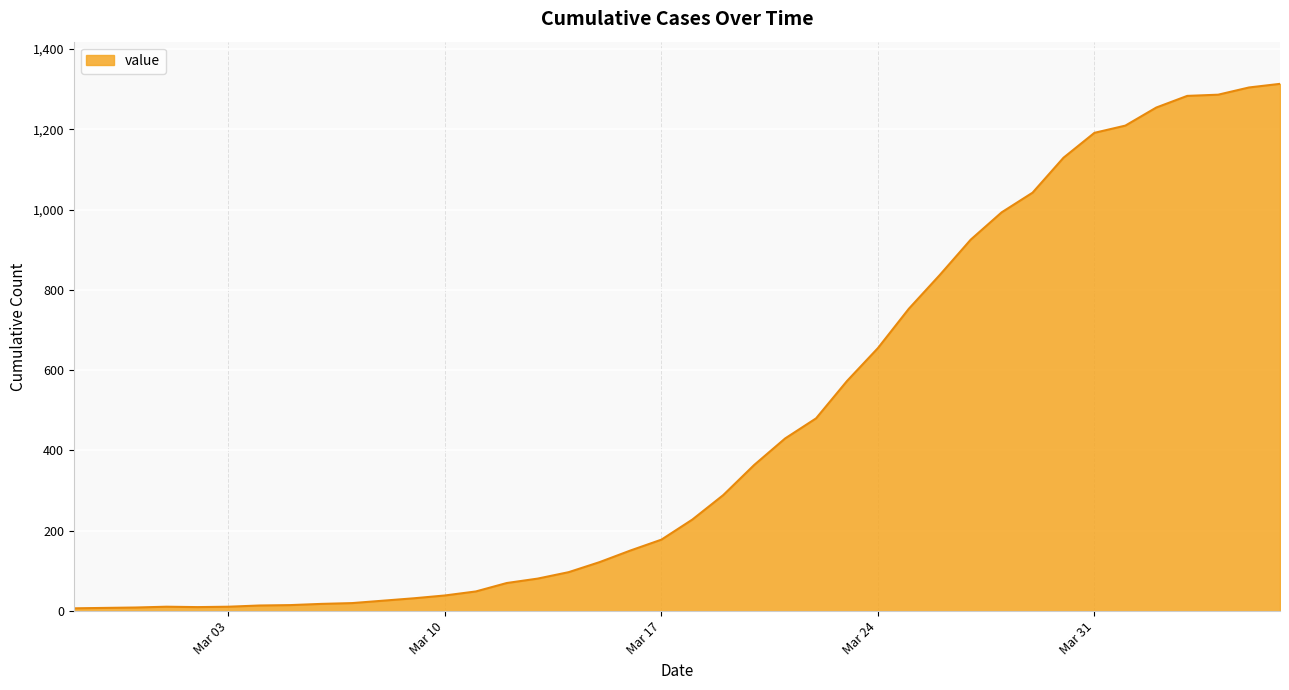

What is the maximum value shown in the chart?

1313